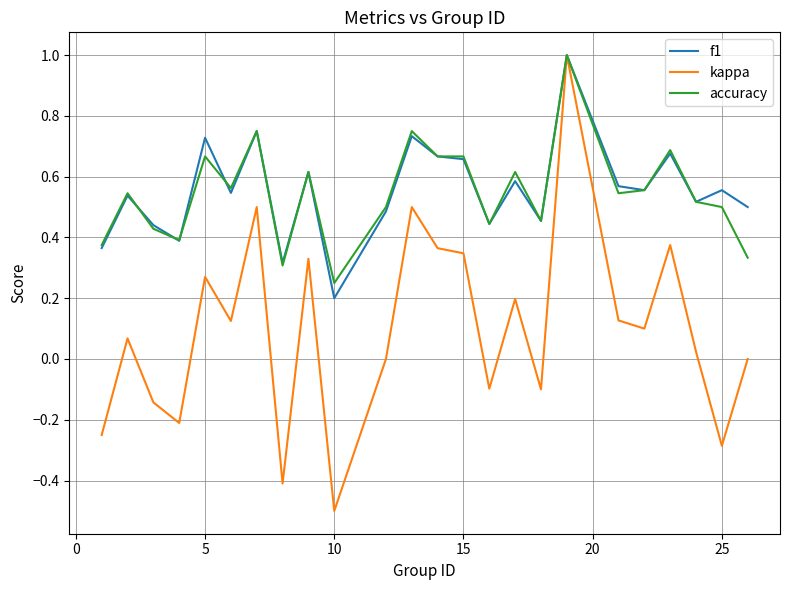

At how many categories does at least one series exceed 0?

24